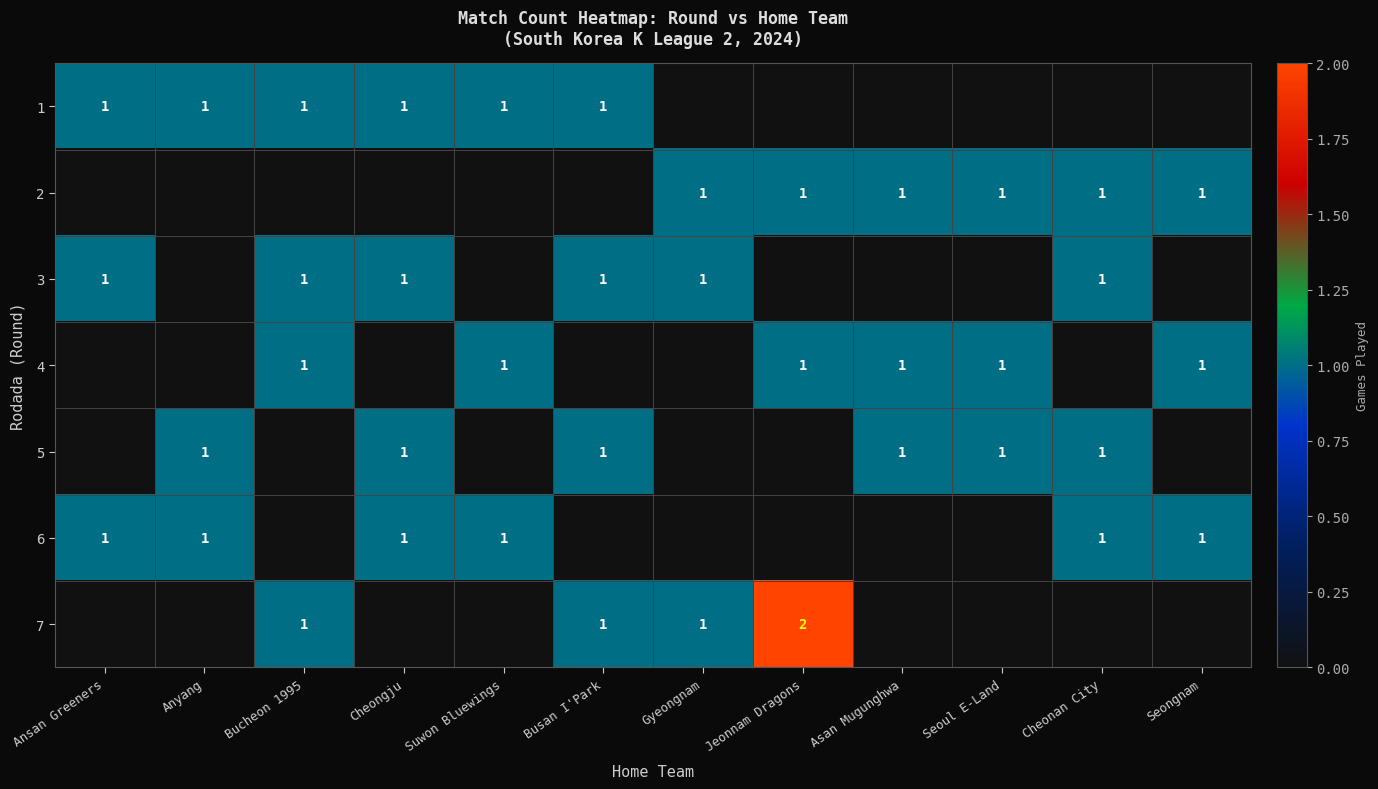

The 3 series shows 1 at Busan I'Park. True or false?

True